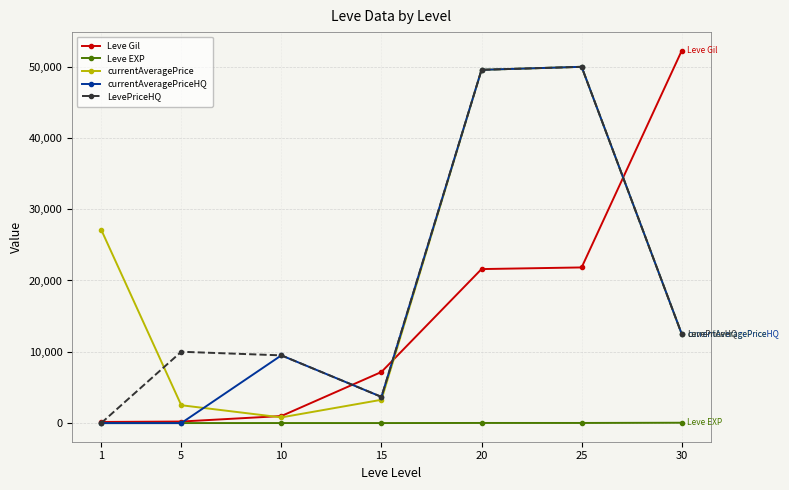

How many interior local valleys does the currentAveragePrice series have?

1